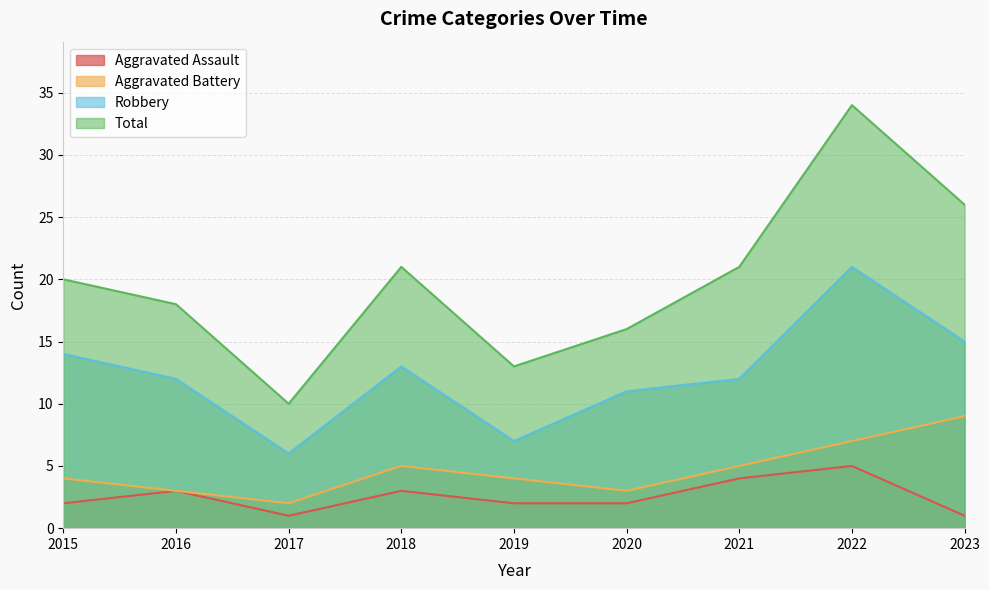

Reading left to right, what are all the values shown in this chart?

Aggravated Assault: 2015=2	2016=3	2017=1	2018=3	2019=2	2020=2	2021=4	2022=5	2023=1
Aggravated Battery: 2015=4	2016=3	2017=2	2018=5	2019=4	2020=3	2021=5	2022=7	2023=9
Robbery: 2015=14	2016=12	2017=6	2018=13	2019=7	2020=11	2021=12	2022=21	2023=15
Total: 2015=20	2016=18	2017=10	2018=21	2019=13	2020=16	2021=21	2022=34	2023=26